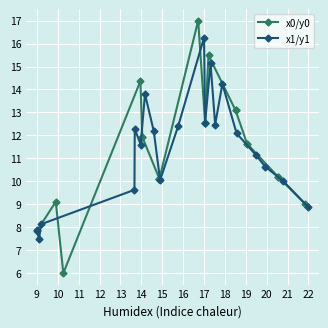

Count the number of categories in the chart.

20